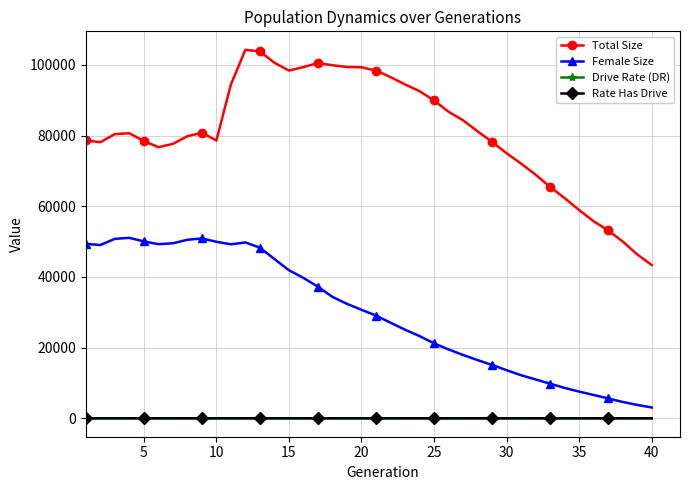

What is the lowest value of the Female Size series?

3056.0